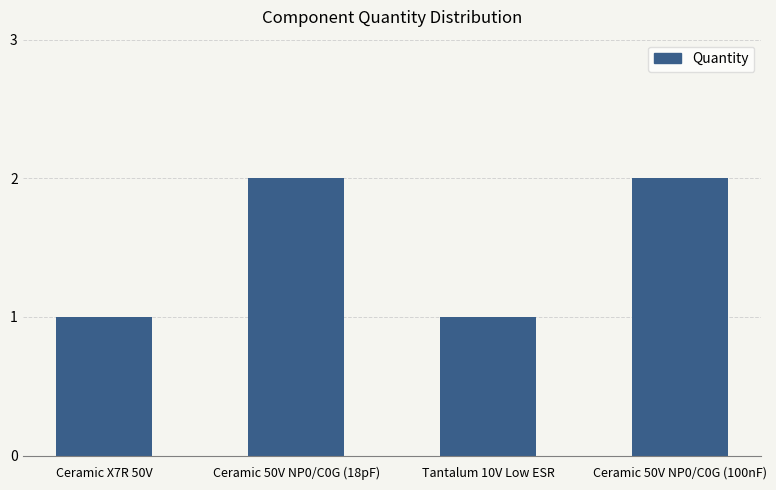

Reading left to right, list all the values displayed in this chart.

1	2	1	2